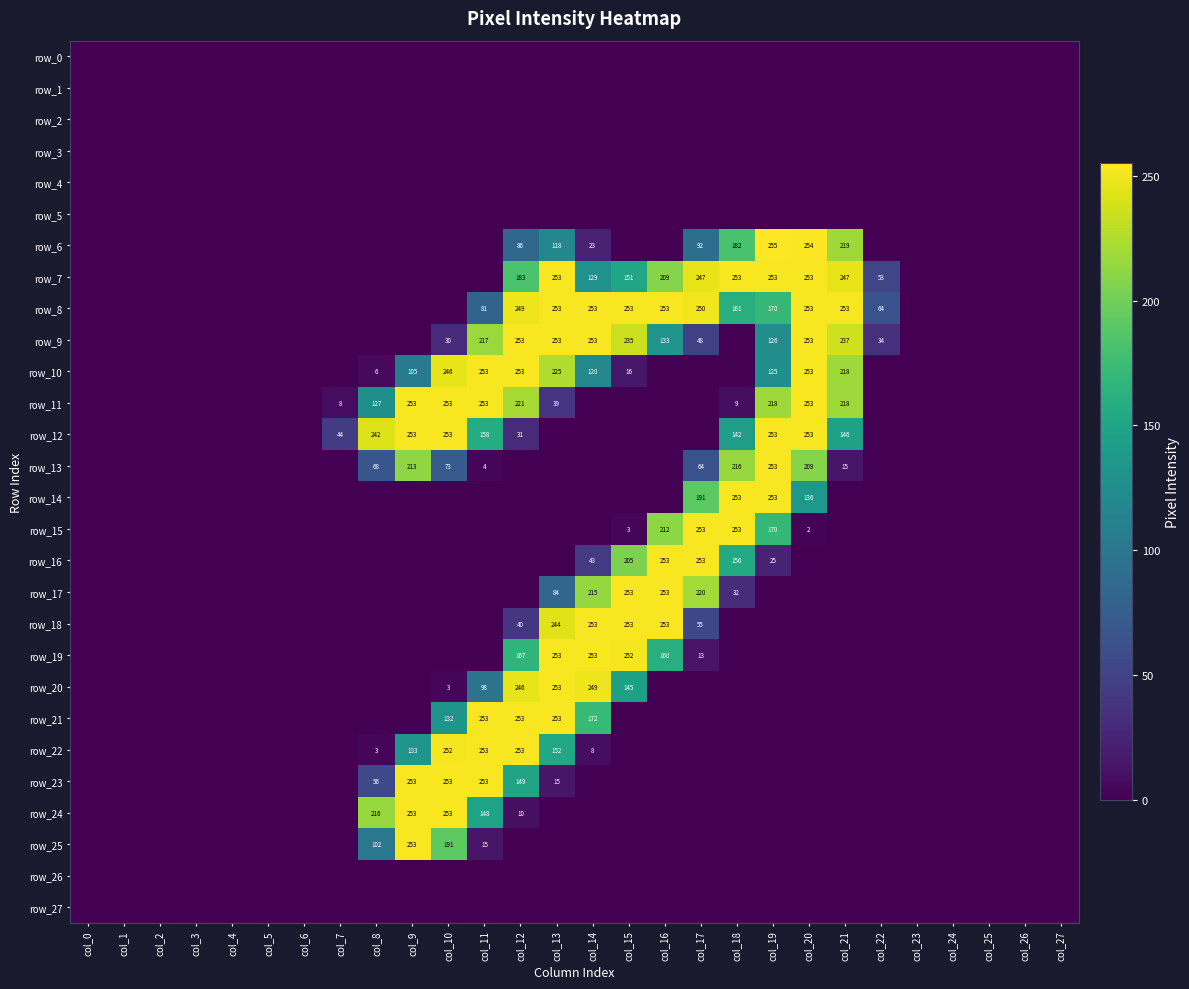

What is the total value across all series at col_15?

1766